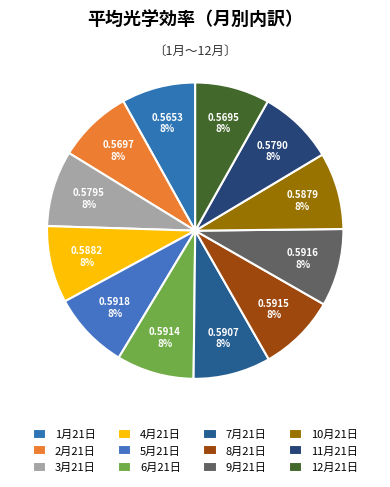

To the nearest percent, what portion does 10月21日 represent?

8%